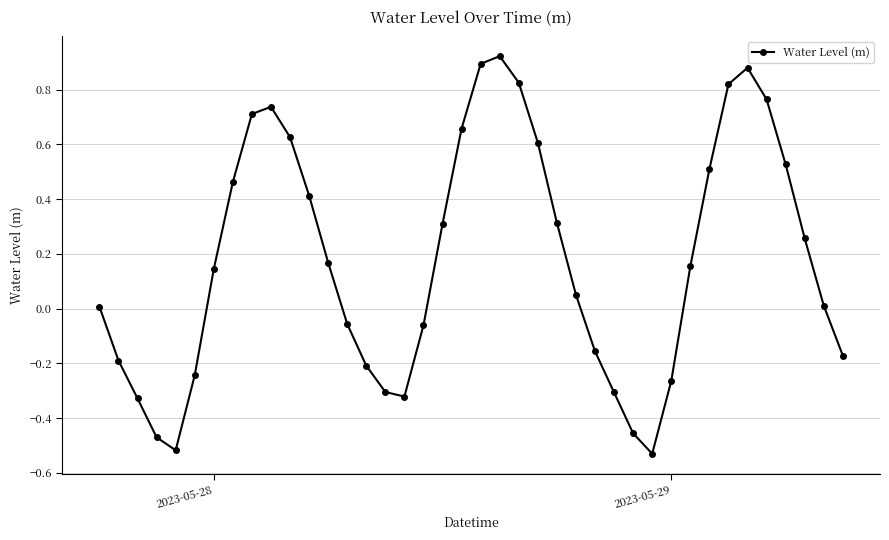

What is the sum of all values?

7.2